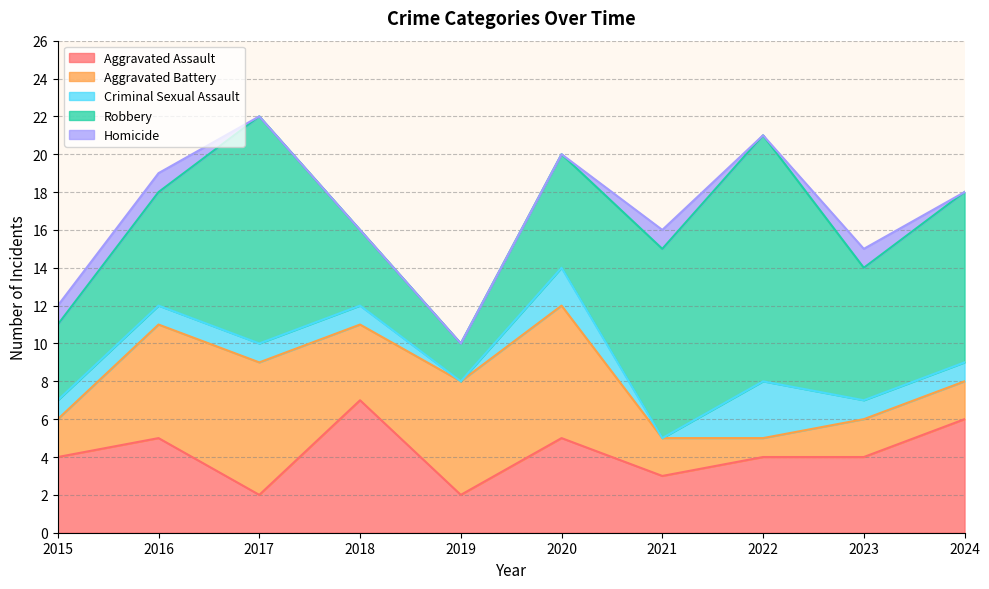

True or false: Criminal Sexual Assault has more than 1 interior local peaks.

True